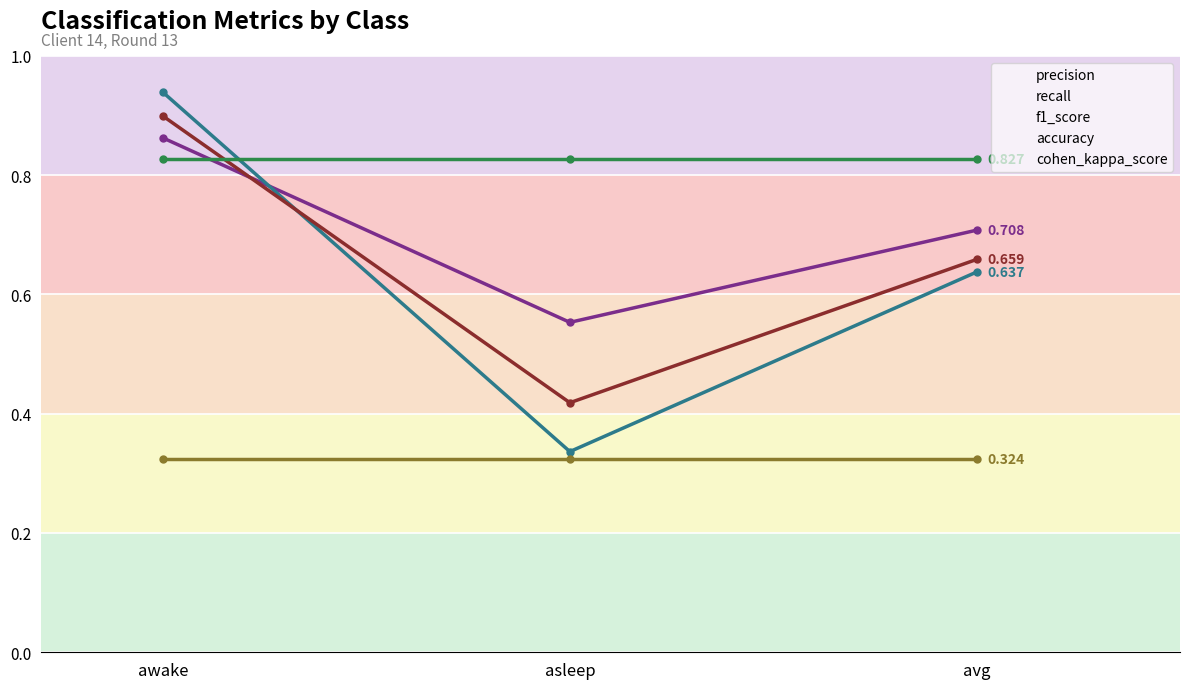

At which category is the sum across all series the highest?

awake